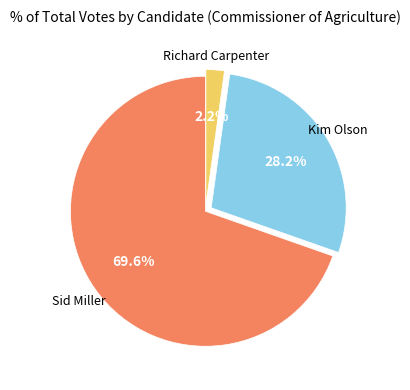

To the nearest percent, what portion does Kim Olson represent?

28%